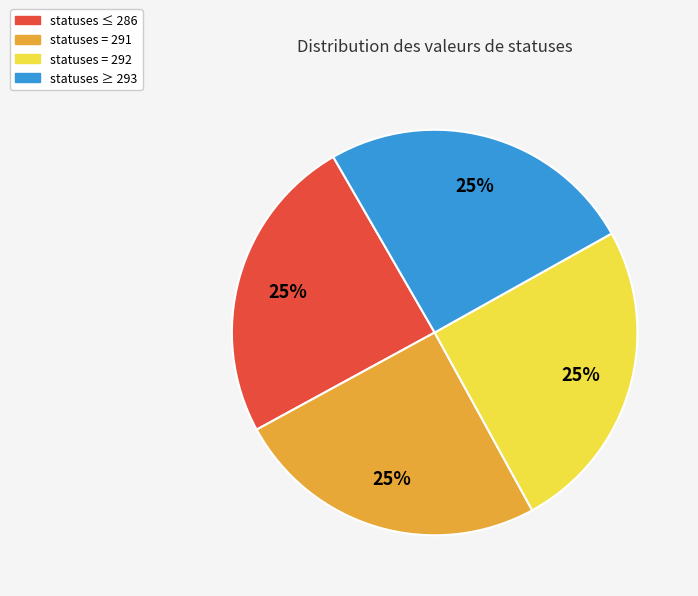

How many slices are in this pie chart?

4